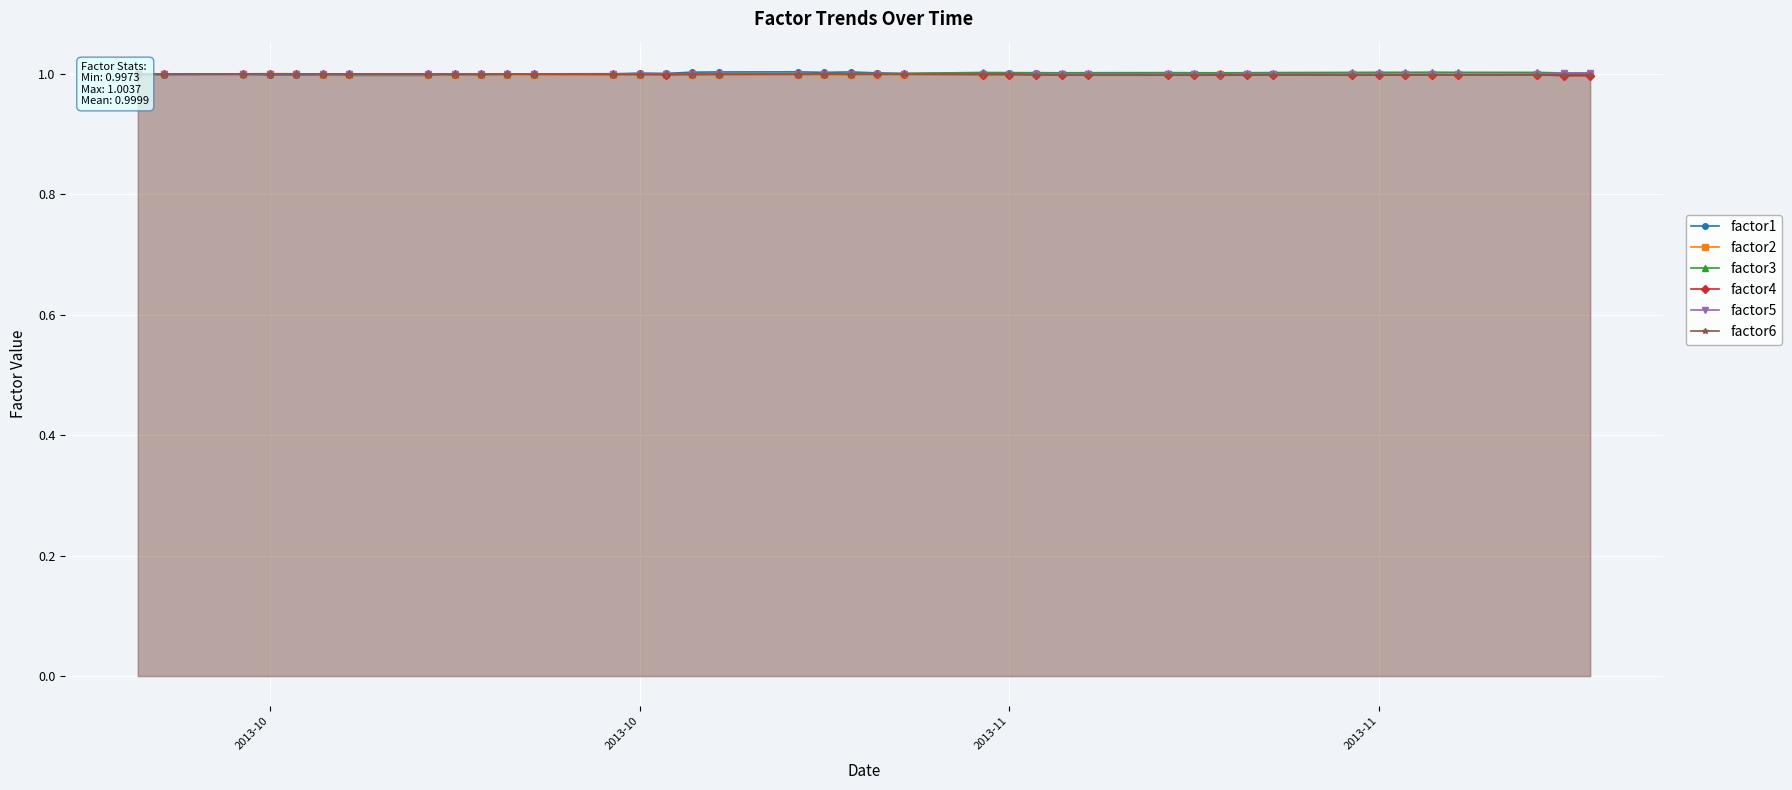

True or false: factor5 has more than 2 interior local peaks.

True